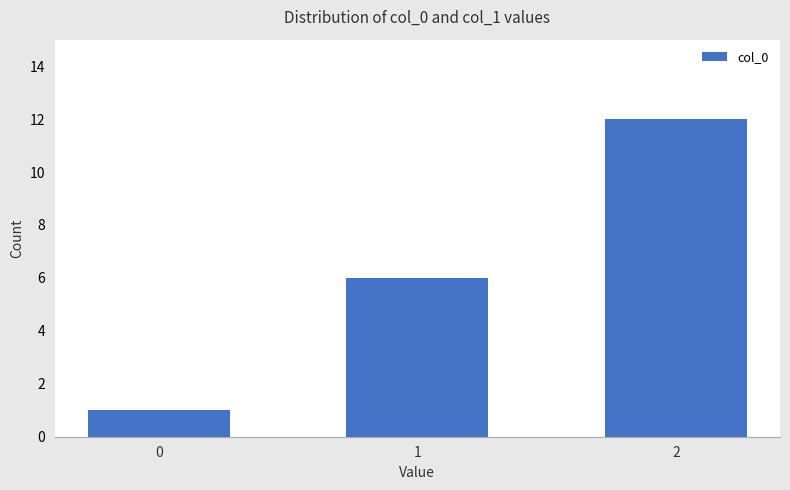

Between 1 and 0, which is larger?

1